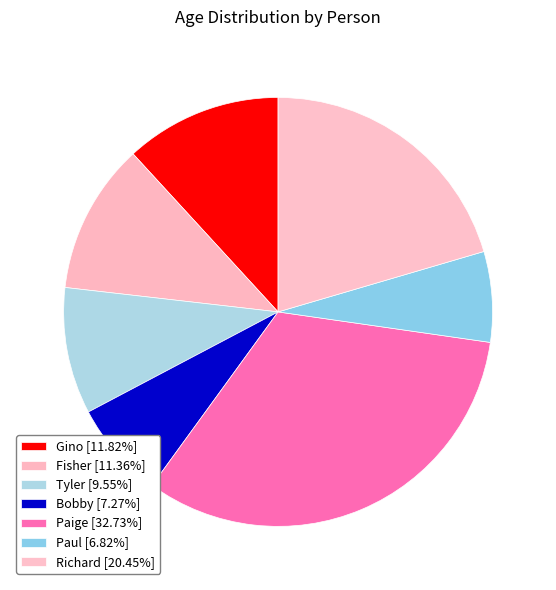

Which has a higher value, Richard or Paul?

Richard